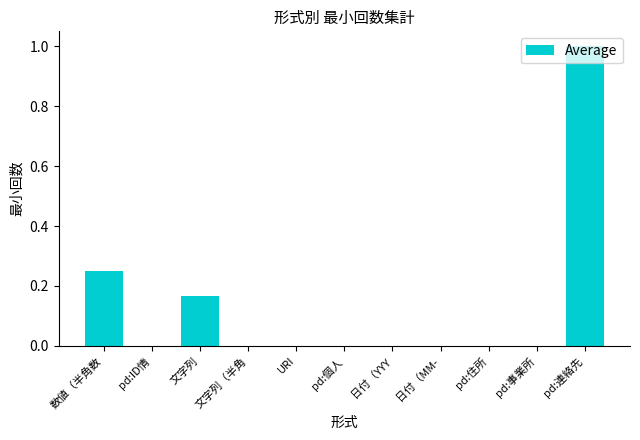

Which has a higher value, pd:事業所 or 数値（半角数?

数値（半角数